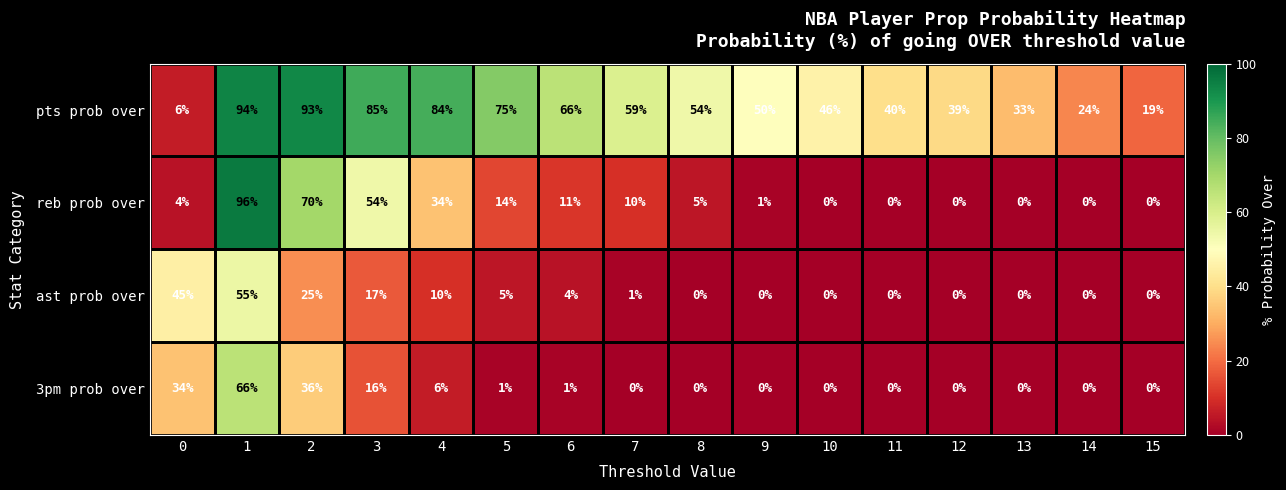

At 5, list the series in order from largest to smallest.

pts prob over, reb prob over, ast prob over, 3pm prob over